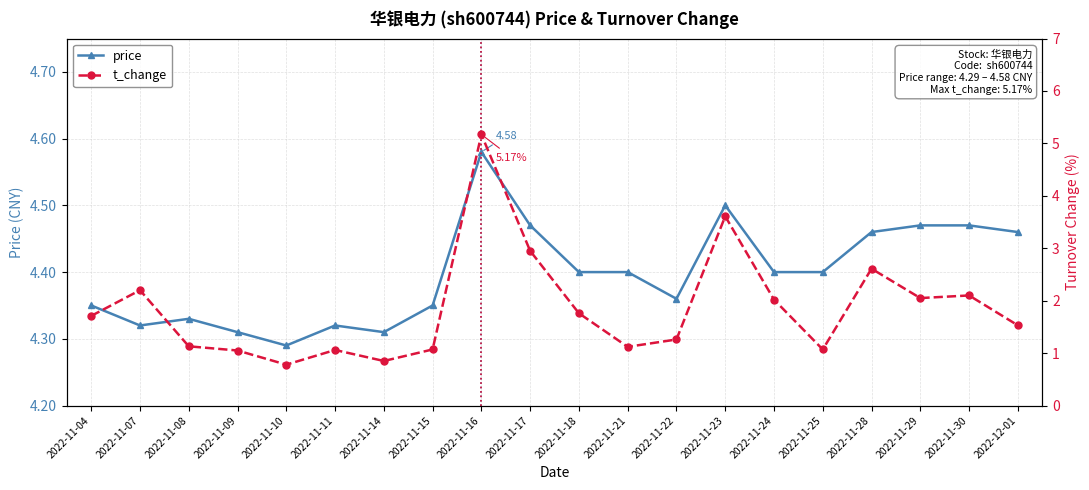

Between which two adjacent categories do t_change and price first intersect?

2022-11-15 and 2022-11-16